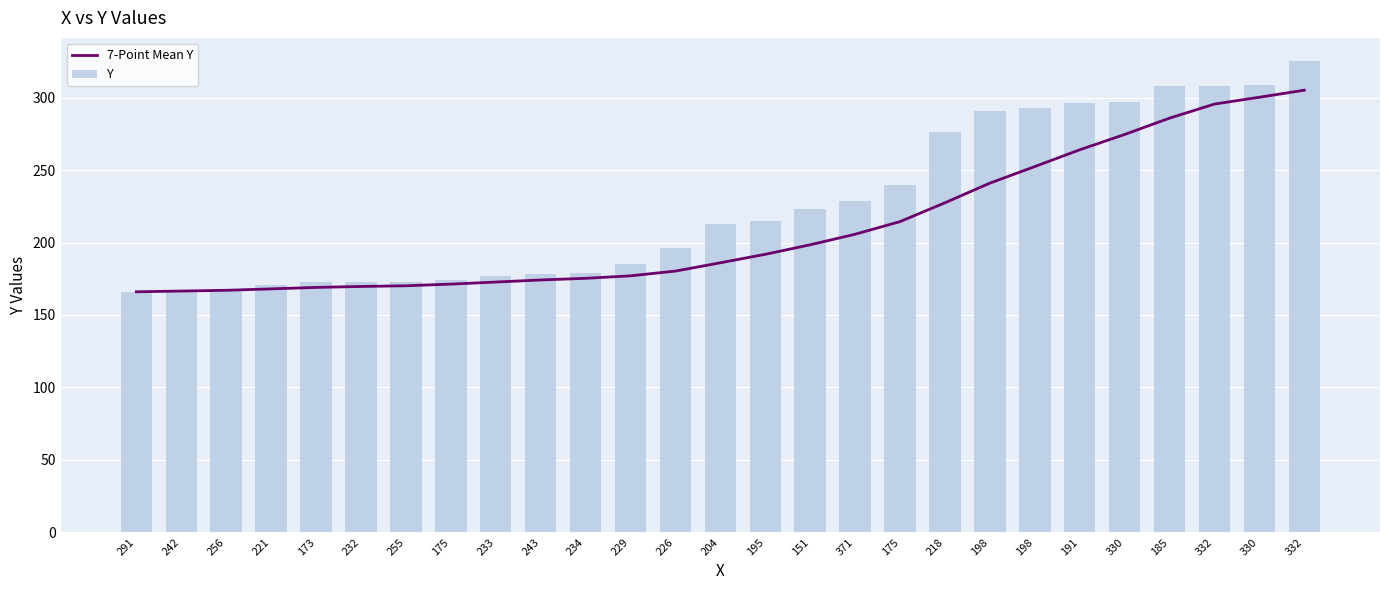

Reading right to left, list all the values displayed in this chart.

7-Point Mean Y: 332=305.1	330=300.3	332=295.6	185=285.9	330=274.6	191=264.0	198=252.4	198=241.0	218=227.4	175=214.4	371=205.7	151=198.4	195=191.9	204=186.0	226=180.3	229=177.0	234=175.3	243=174.1	233=172.7	175=171.3	255=170.1	232=169.7	173=169.0	221=168.0	256=167.0	242=166.5	291=166.0
Y: 332=325.0	330=309.0	332=308.0	185=308.0	330=297.0	191=296.0	198=293.0	198=291.0	218=276.0	175=240.0	371=229.0	151=223.0	195=215.0	204=213.0	226=196.0	229=185.0	234=179.0	243=178.0	233=177.0	175=174.0	255=173.0	232=173.0	173=173.0	221=171.0	256=168.0	242=167.0	291=166.0